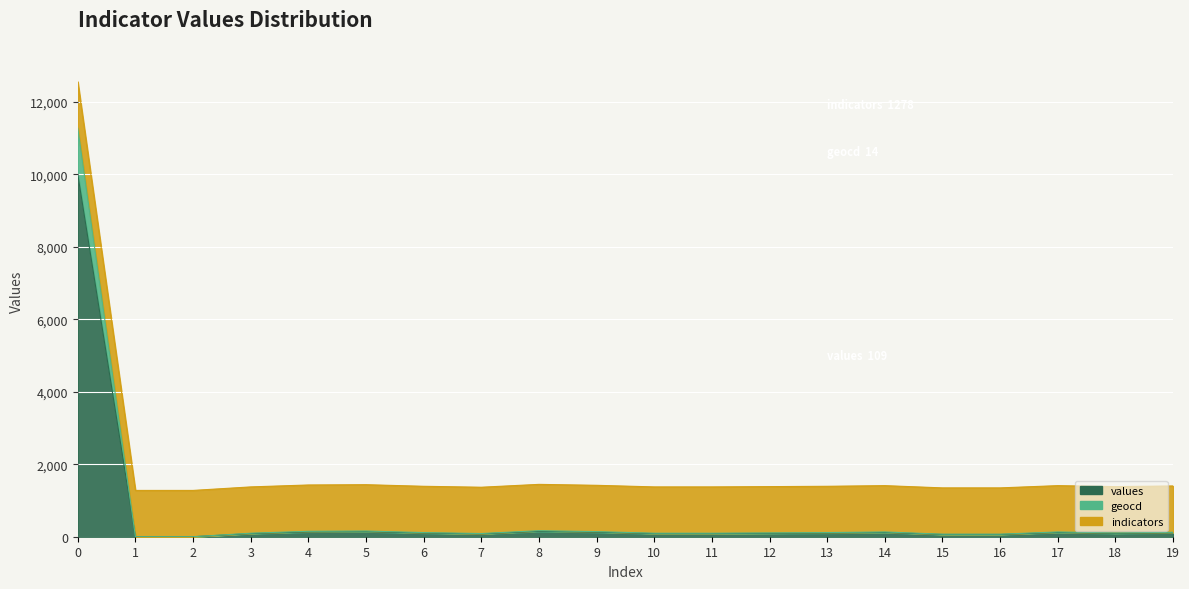

What is the difference between the second highest and minimum values in the geocd series?

167